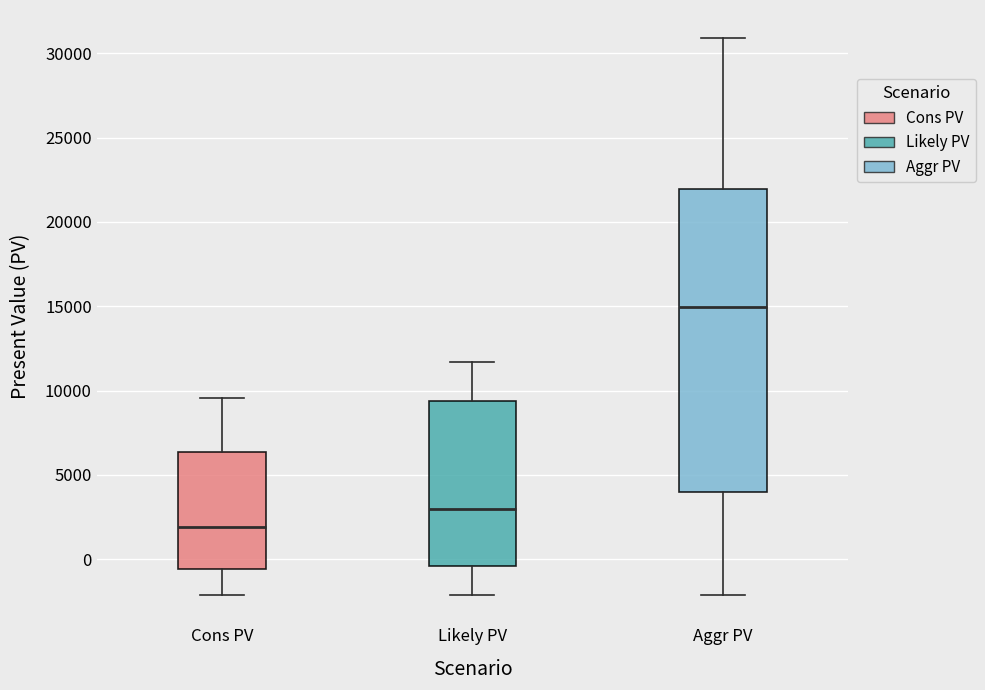

Reading left to right, read every box against the y-axis: the position of its median line, the range the box covers, and the ends of its whiskers. The values are not printed on the chart, so give them approximately, as read against the axis.

Cons PV: median 2000, box -500 to 6500, whiskers -2000 to 9500
Likely PV: median 3000, box -500 to 9500, whiskers -2000 to 11500
Aggr PV: median 15000, box 4000 to 22000, whiskers -2000 to 31000